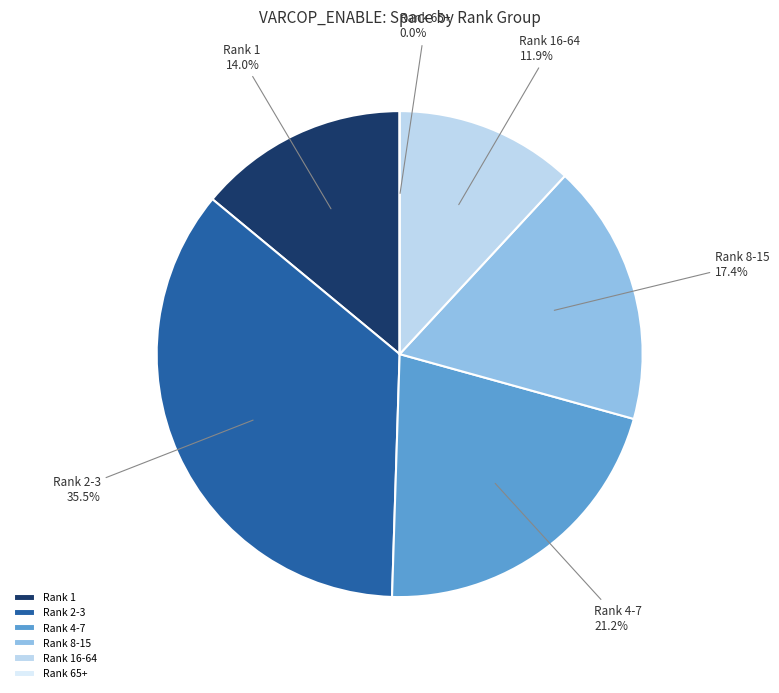

Does 64 account for over 50% of the chart?

No